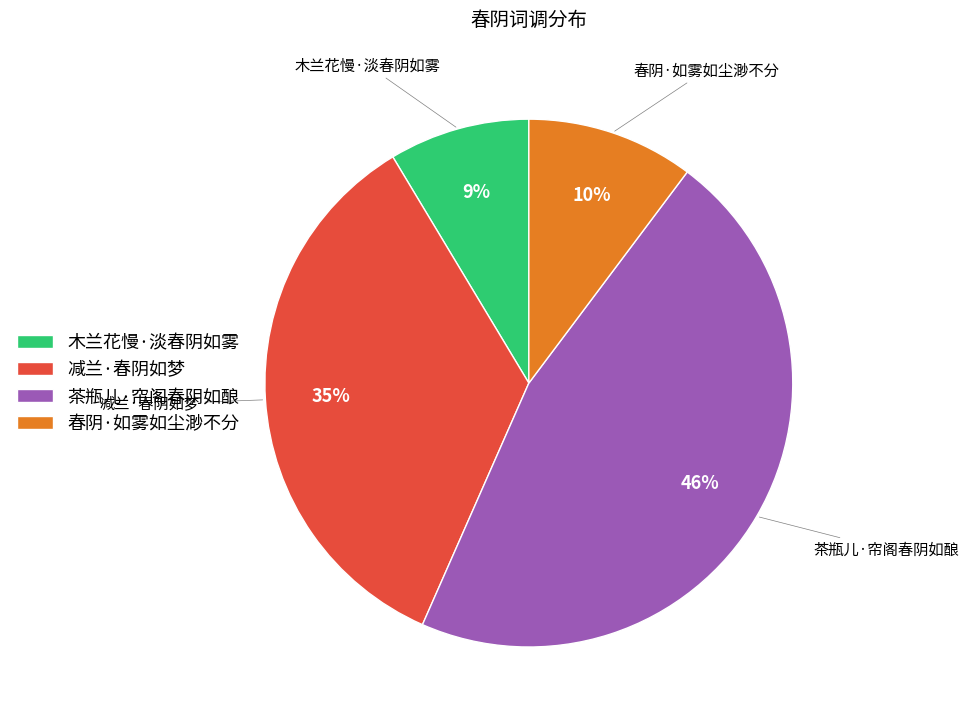

What is the smallest slice in the pie chart?

木兰花慢·淡春阴如雾